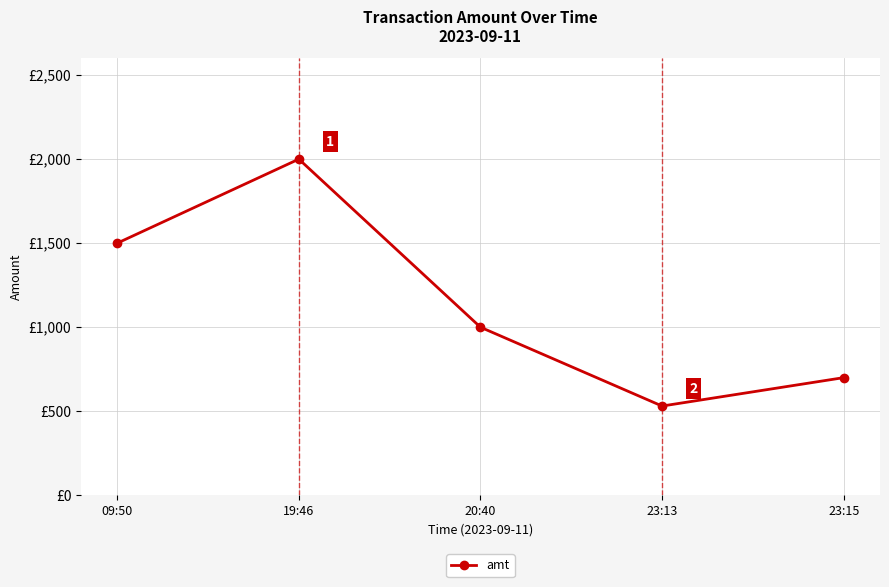

What is the maximum value shown in the chart?

2000.0